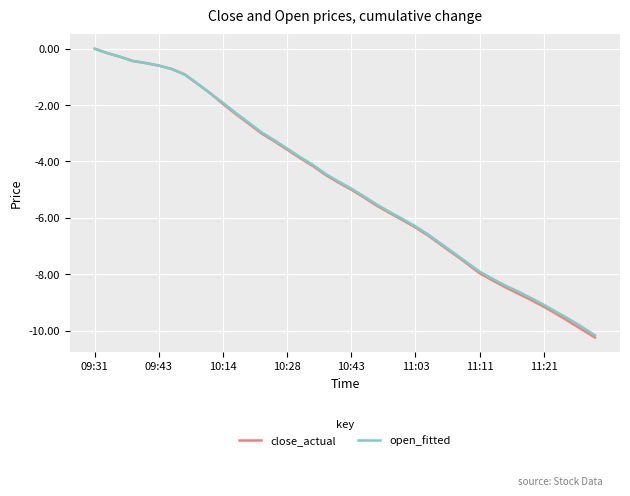

What is the minimum value for close_actual?

-10.2